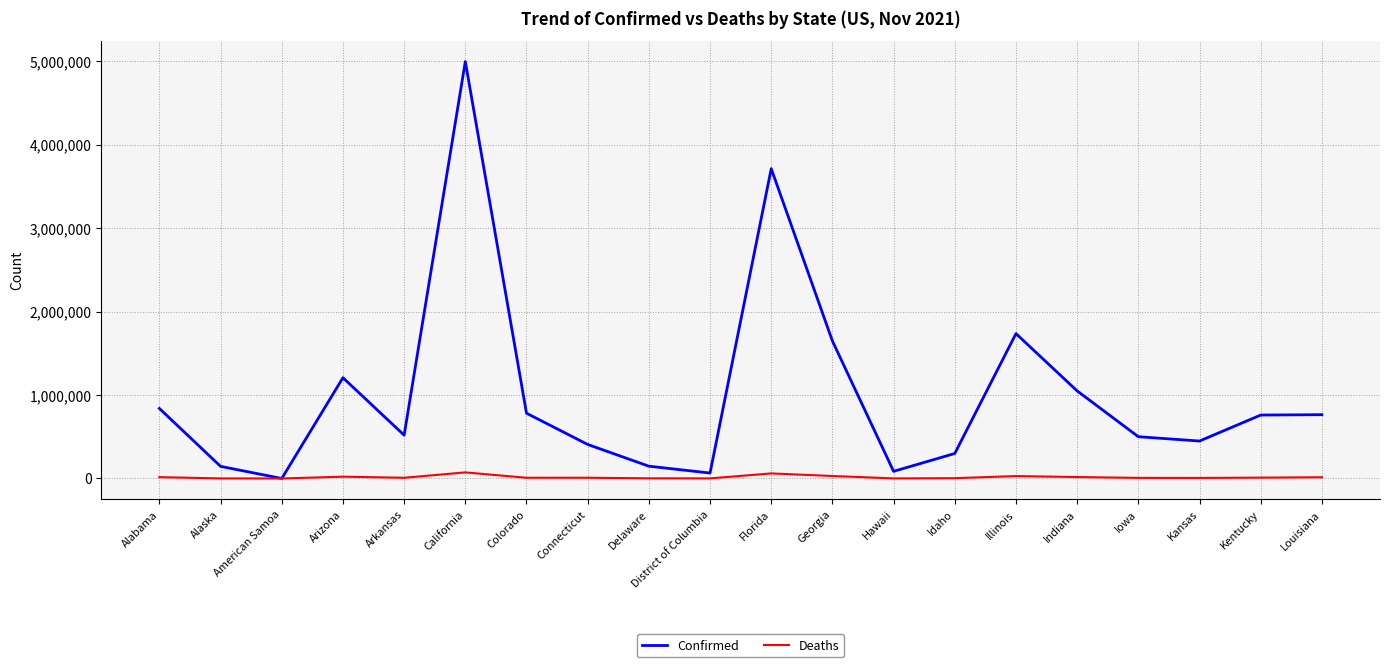

True or false: Confirmed has more than 2 points higher than both neighbors.

True